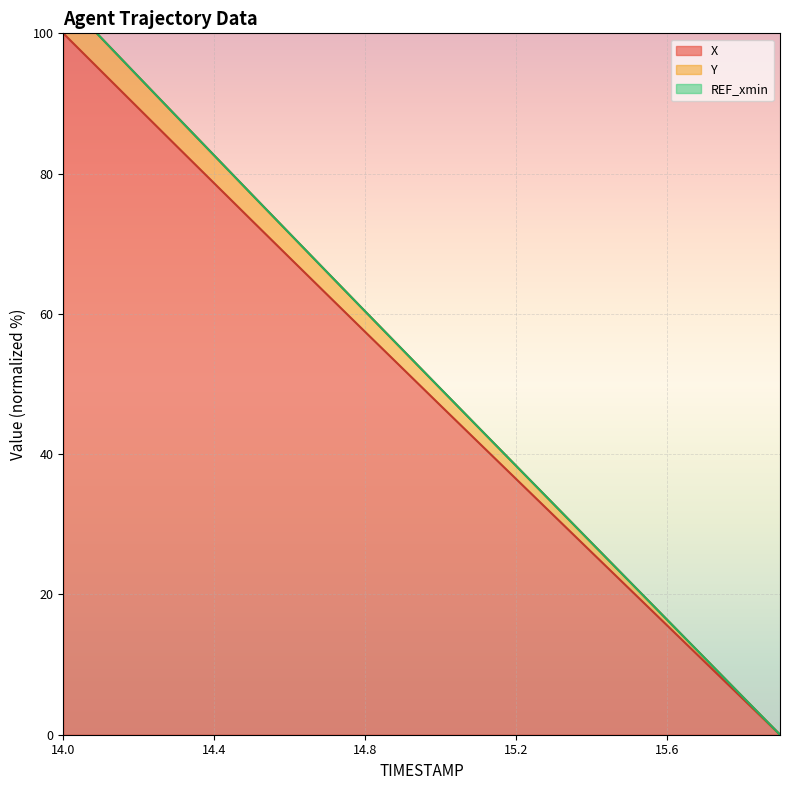

Which series has the widest spread of values?

Y